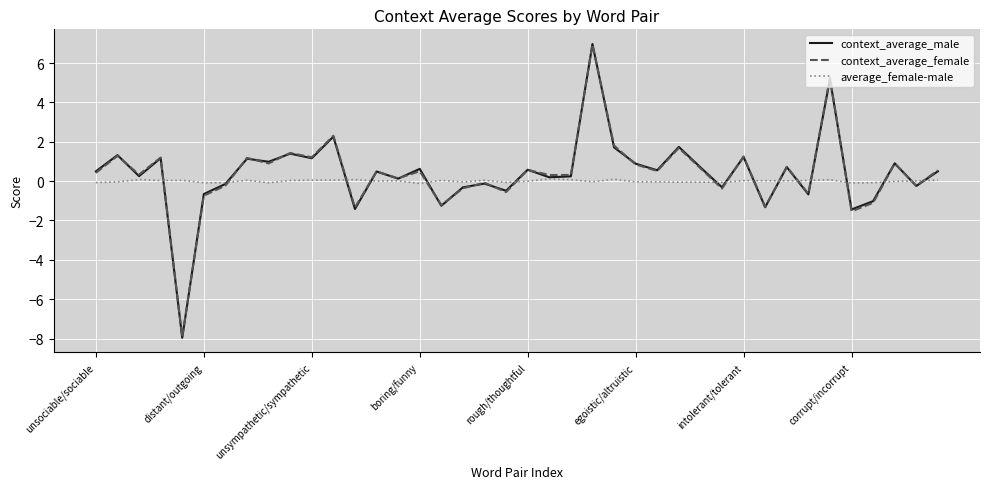

What is the maximum value shown in the chart?

7.0